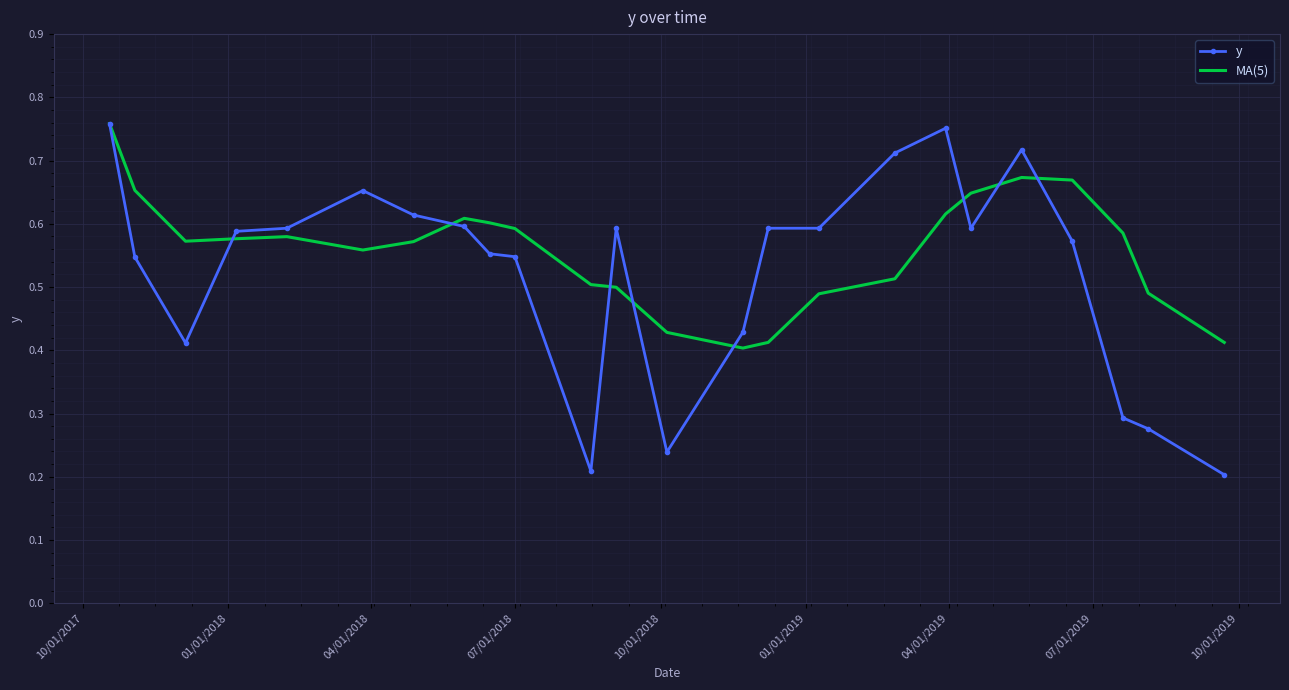

Which series has the widest spread of values?

y